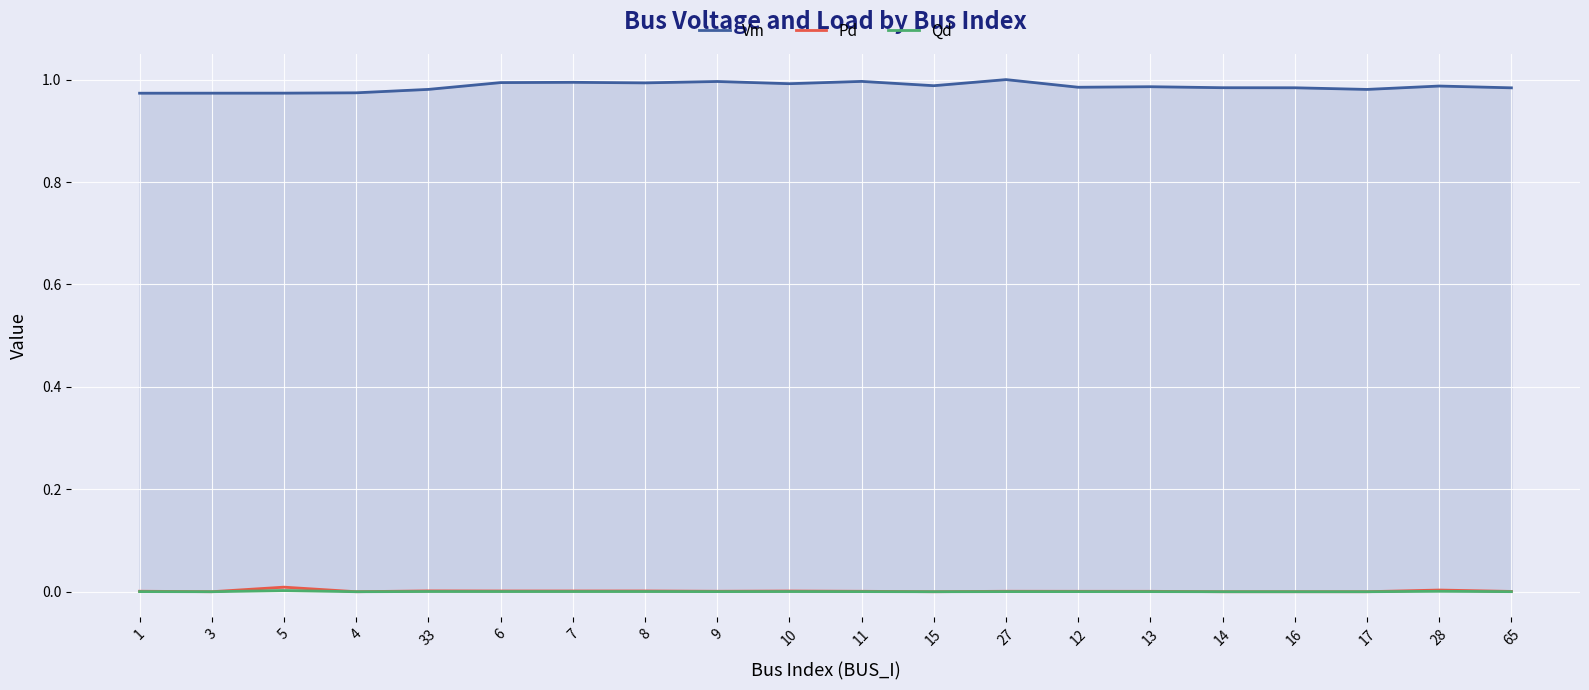

At which category does Qd reach its first local peak?

5